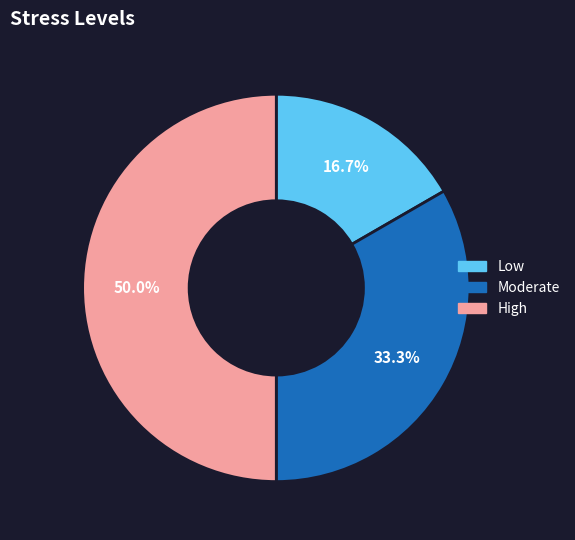

Between Moderate and High, which is larger?

High